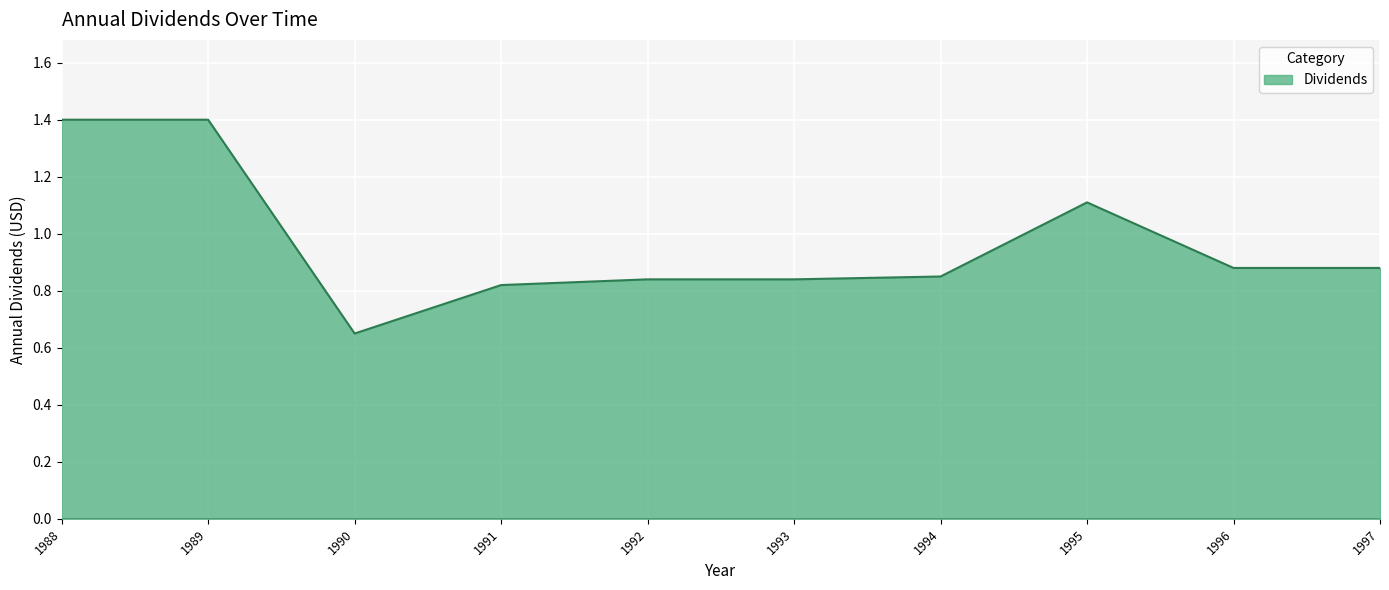

True or false: the data shows 1.4 at 1989.

True